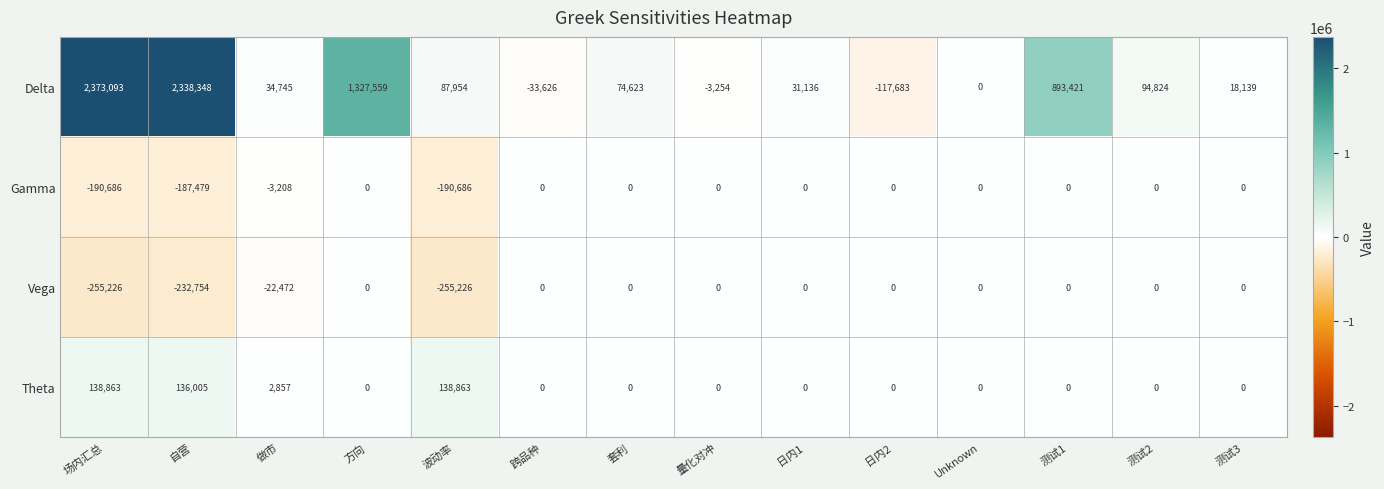

Rank the series at 波动率 from lowest to highest value.

Vega, Gamma, Delta, Theta